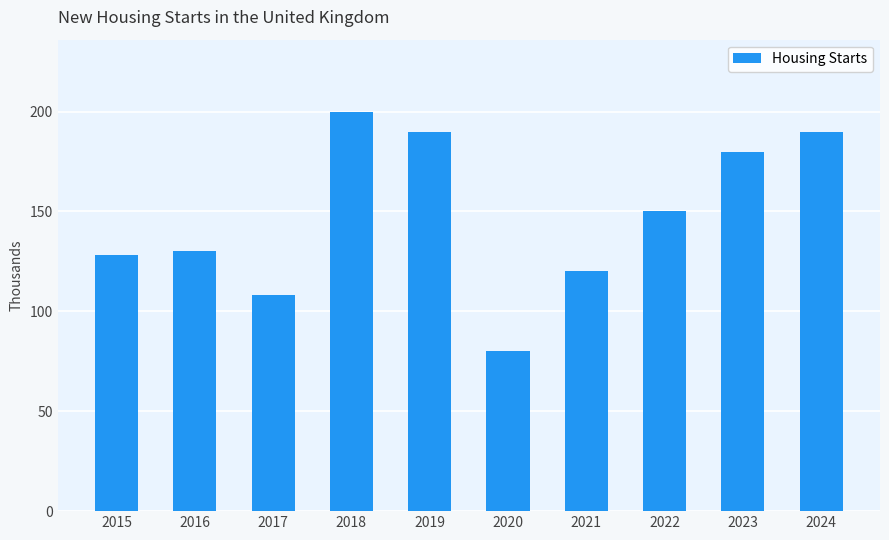

At which label is the value closest to 140?

2016